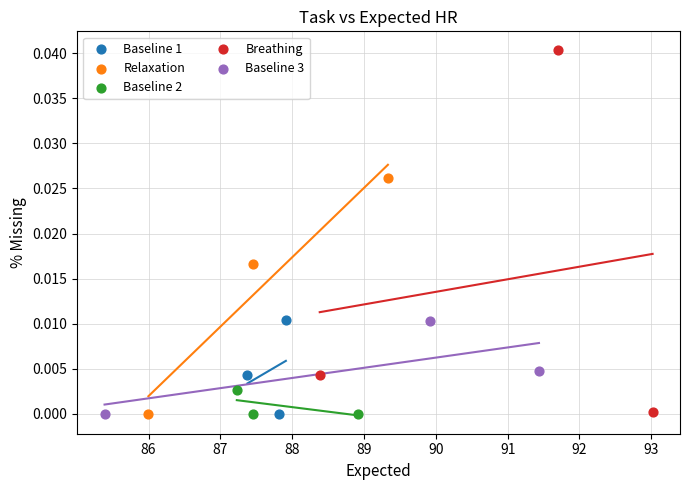

Which series contains the highest Y value?

Breathing